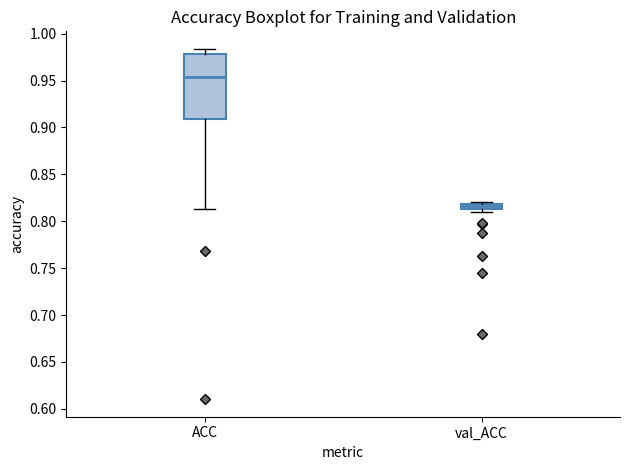

Which box's median line is the lowest?

val_ACC